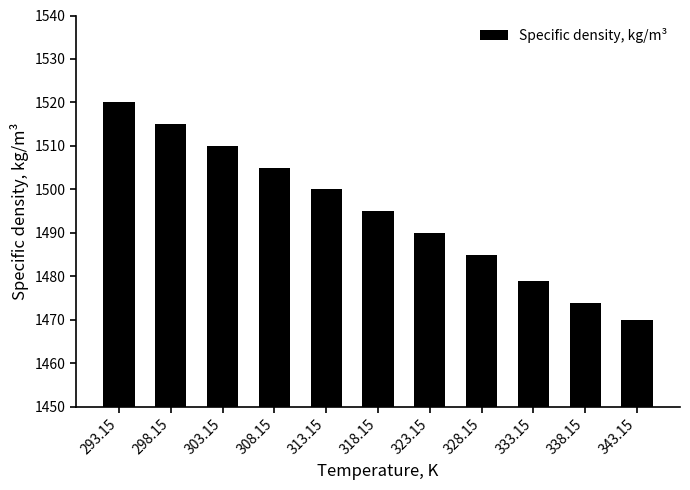

What is the difference between the values at 308.15 and 343.15?

35